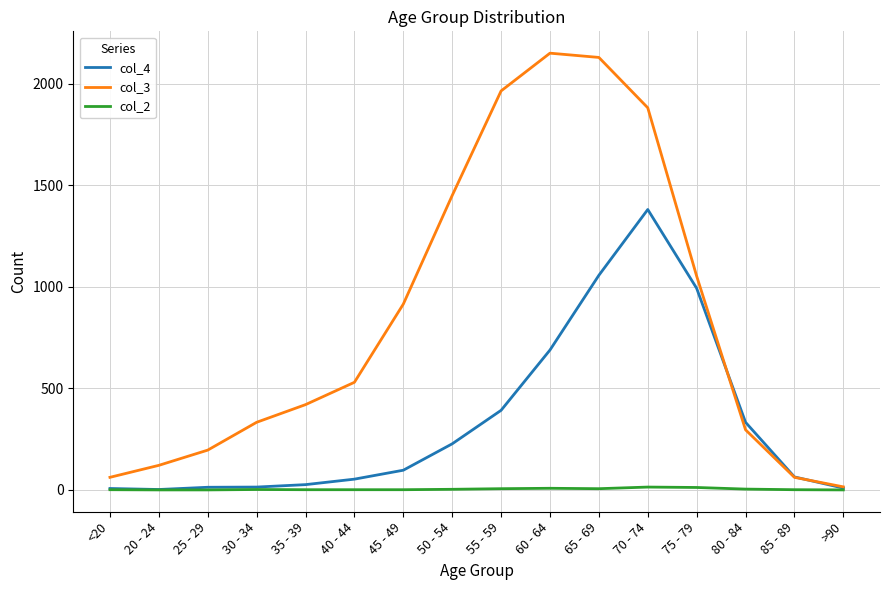

Which series has the largest range (max minus min)?

col_3